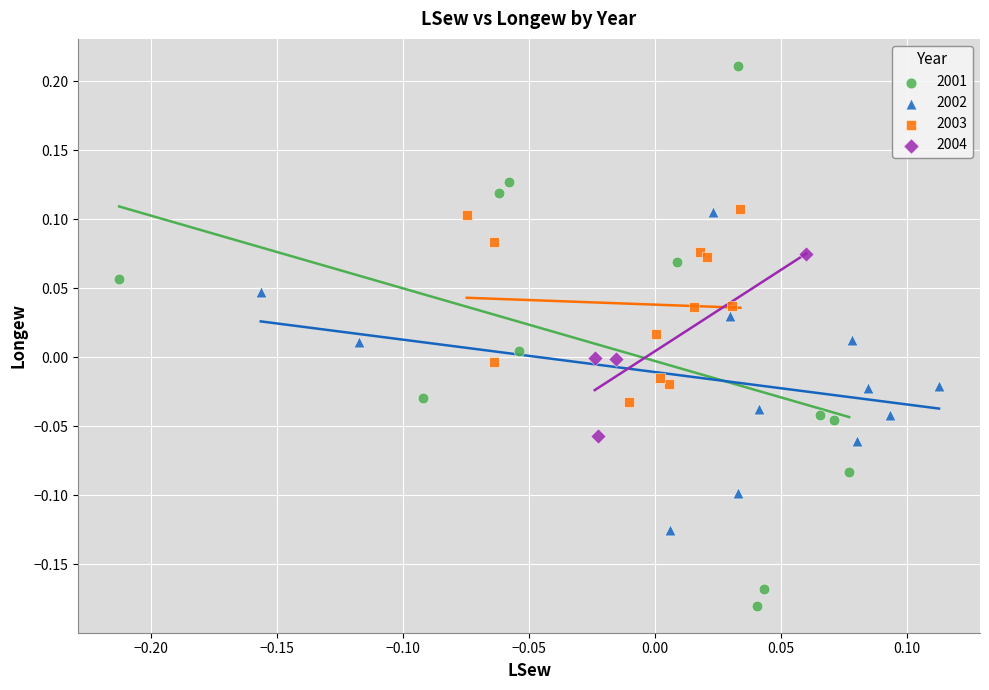

What are all the series names shown in the legend?

2001, 2002, 2003, 2004